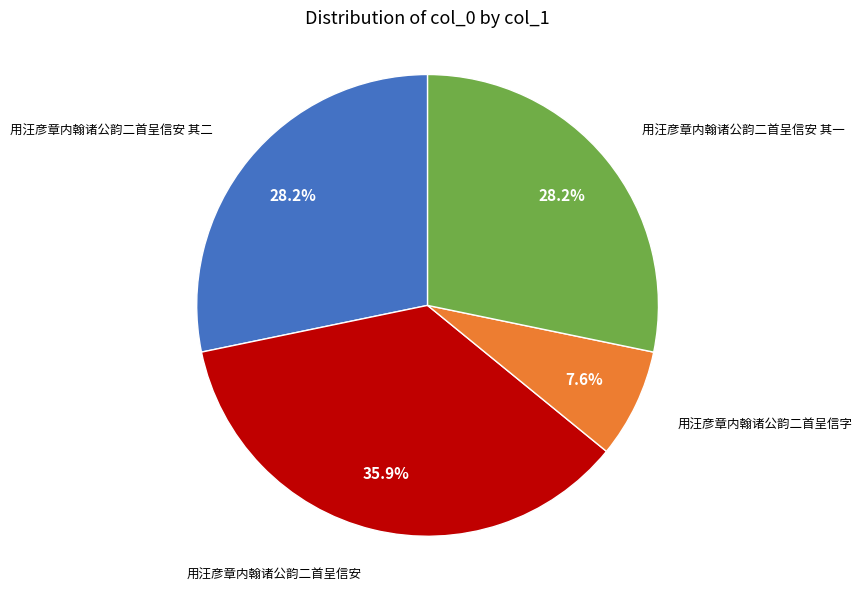

Is there a majority slice in this chart?

No